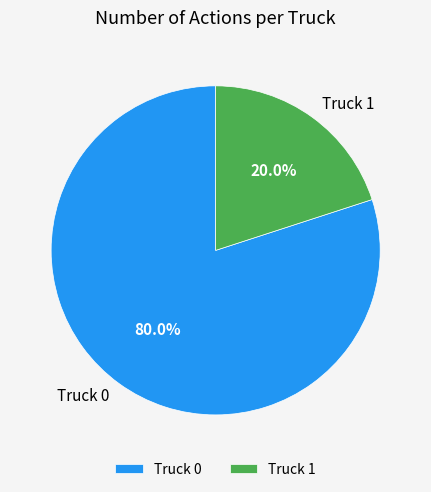

Count the number of slices in the pie.

2